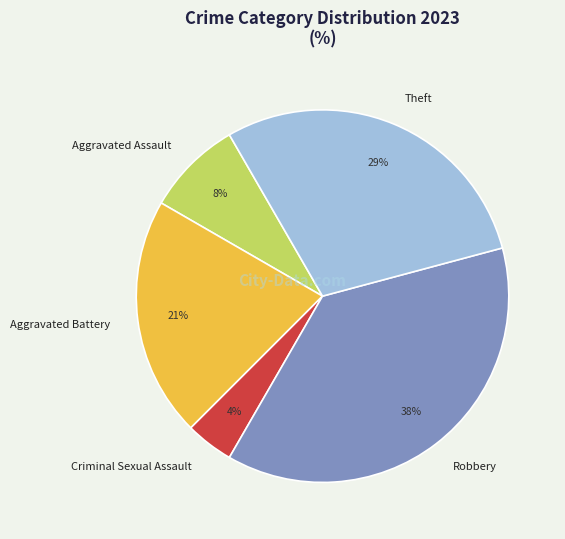

To the nearest percent, what is the difference between the Aggravated Assault and Aggravated Battery slice percentages?

13%